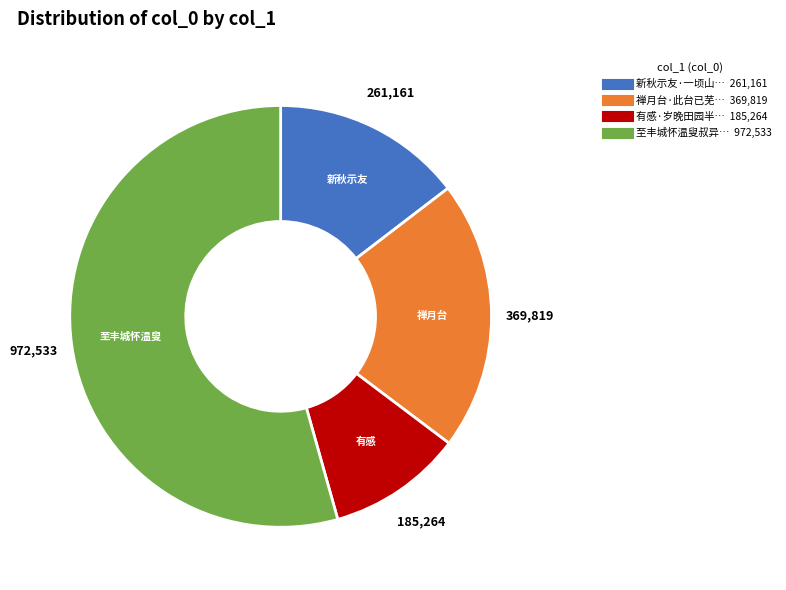

Is there any slice that represents more than half of the pie?

Yes